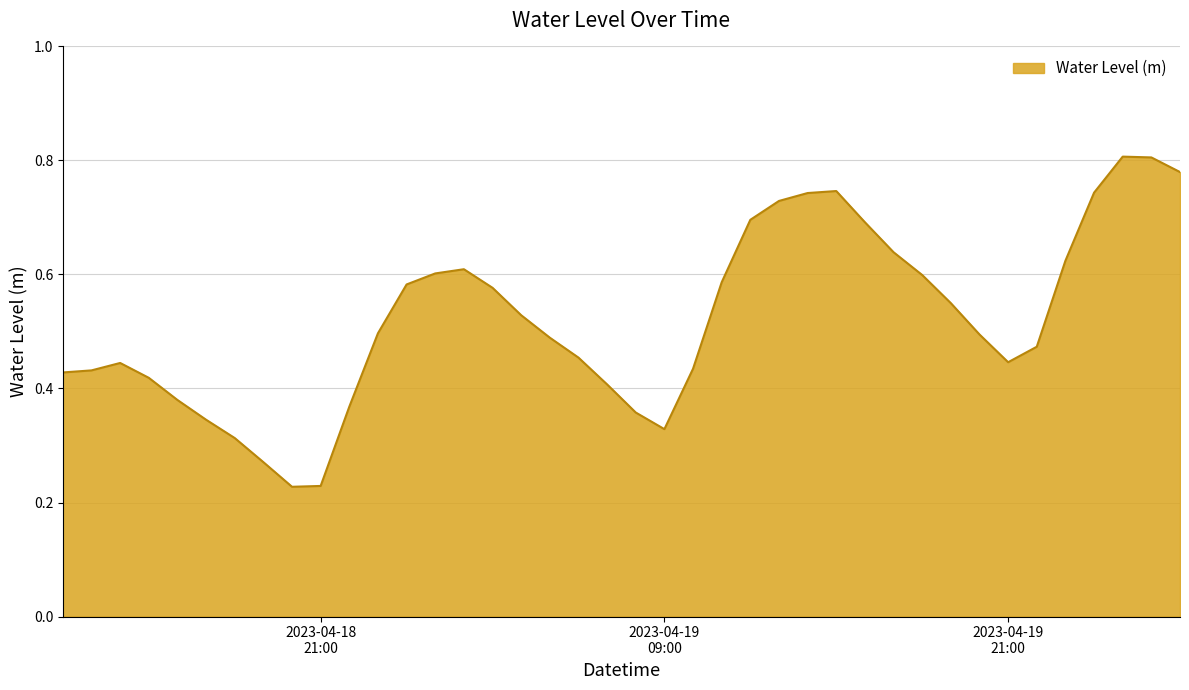

Rank the categories by value from lowest to highest.

2023-04-18 20:00:00, 2023-04-18 21:00:00, 2023-04-18 19:00:00, 2023-04-18 18:00:00, 2023-04-19 09:00:00, 2023-04-18 17:00:00, 2023-04-19 08:00:00, 2023-04-18 22:00:00, 2023-04-18 16:00:00, 2023-04-19 07:00:00, 2023-04-18 15:00:00, 2023-04-18 12:00:00, 2023-04-18 13:00:00, 2023-04-19 10:00:00, 2023-04-18 14:00:00, 2023-04-19 21:00:00, 2023-04-19 06:00:00, 2023-04-19 22:00:00, 2023-04-19 05:00:00, 2023-04-19 20:00:00, 2023-04-18 23:00:00, 2023-04-19 04:00:00, 2023-04-19 19:00:00, 2023-04-19 03:00:00, 2023-04-19 00:00:00, 2023-04-19 11:00:00, 2023-04-19 18:00:00, 2023-04-19 01:00:00, 2023-04-19 02:00:00, 2023-04-19 23:00:00, 2023-04-19 17:00:00, 2023-04-19 16:00:00, 2023-04-19 12:00:00, 2023-04-19 13:00:00, 2023-04-19 14:00:00, 2023-04-20 00:00:00, 2023-04-19 15:00:00, 2023-04-20 03:00:00, 2023-04-20 02:00:00, 2023-04-20 01:00:00